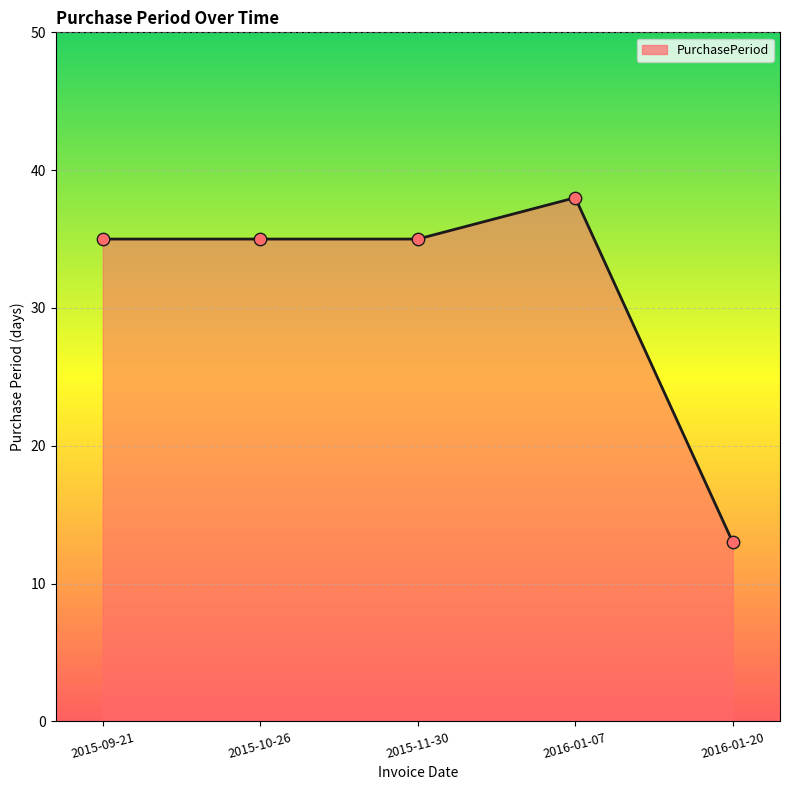

What is the change in value from 2015-10-26 to 2016-01-20?

-22